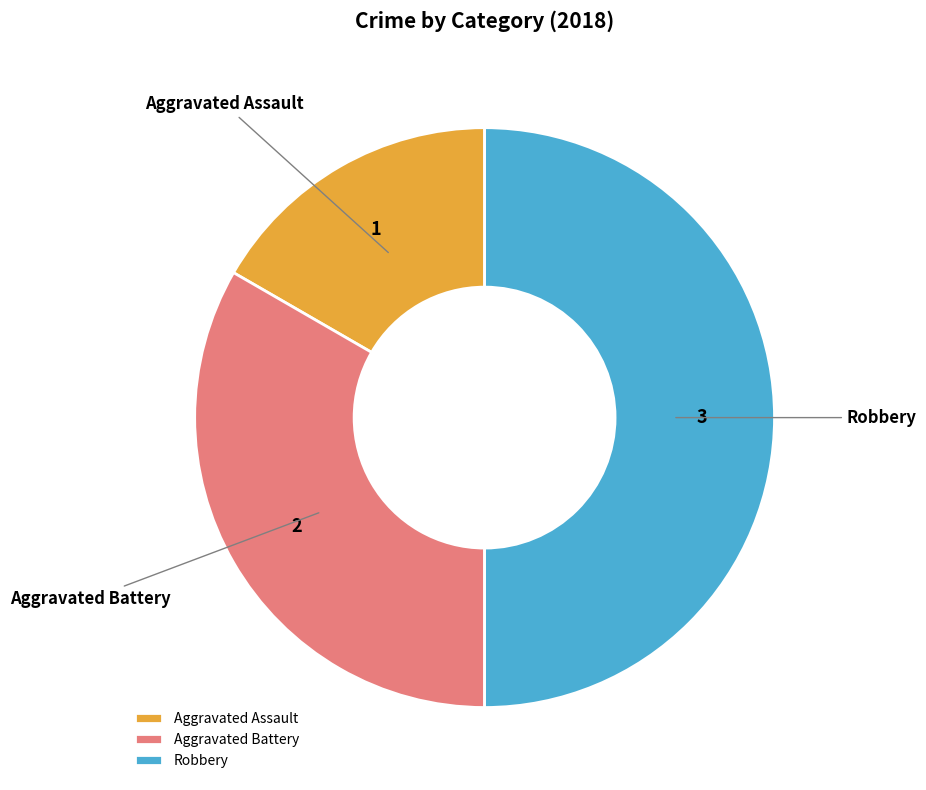

Rank the categories by value from highest to lowest.

Robbery, Aggravated Battery, Aggravated Assault